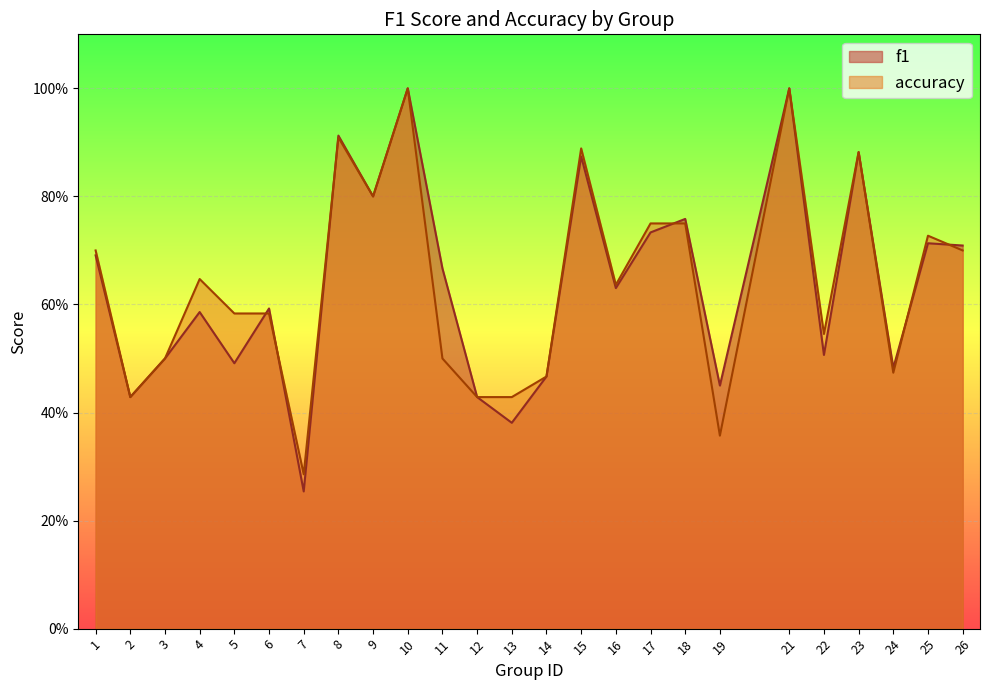

What is the total value across all series at 2?

0.9